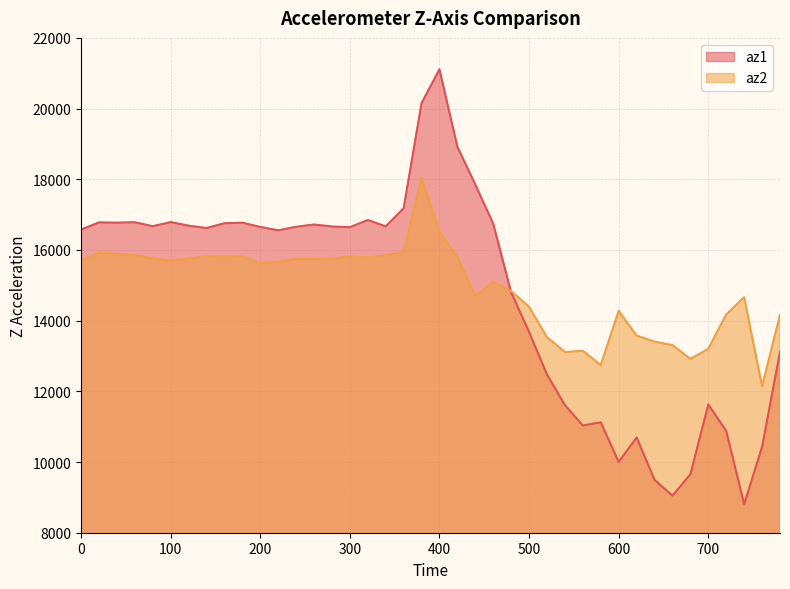

Which series has the widest spread of values?

az1